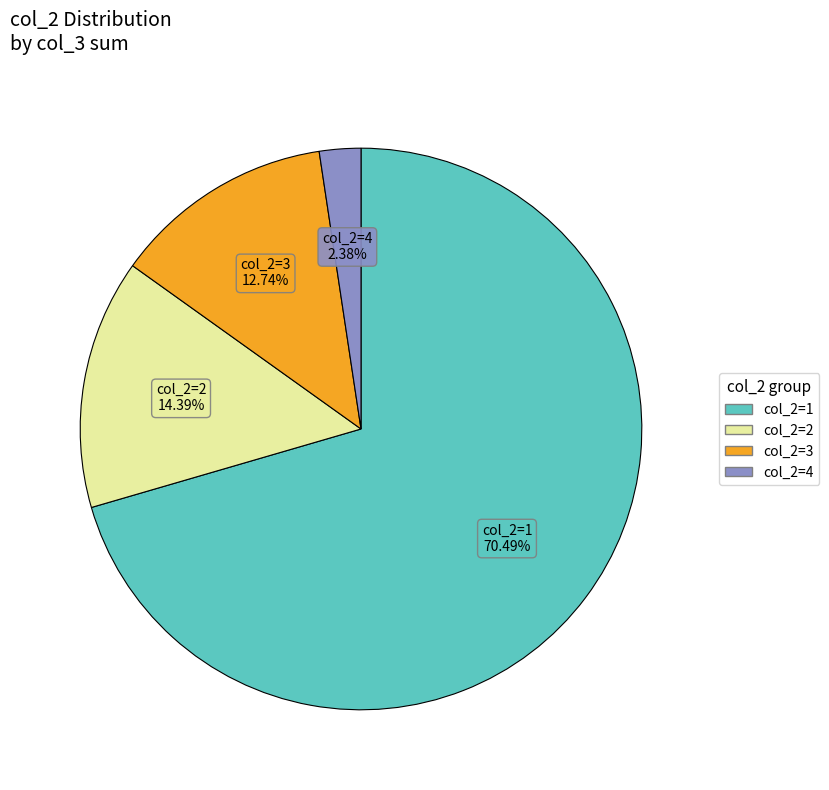

To the nearest percent, what is the average slice percentage?

25%